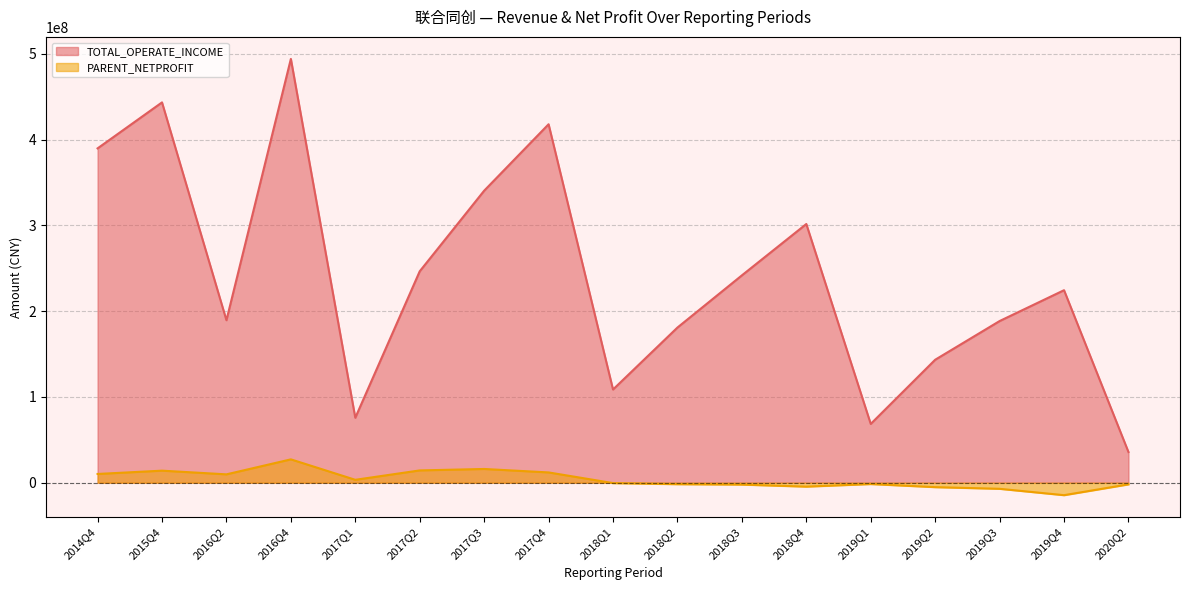

At how many categories does at least one series exceed 3427701?

17